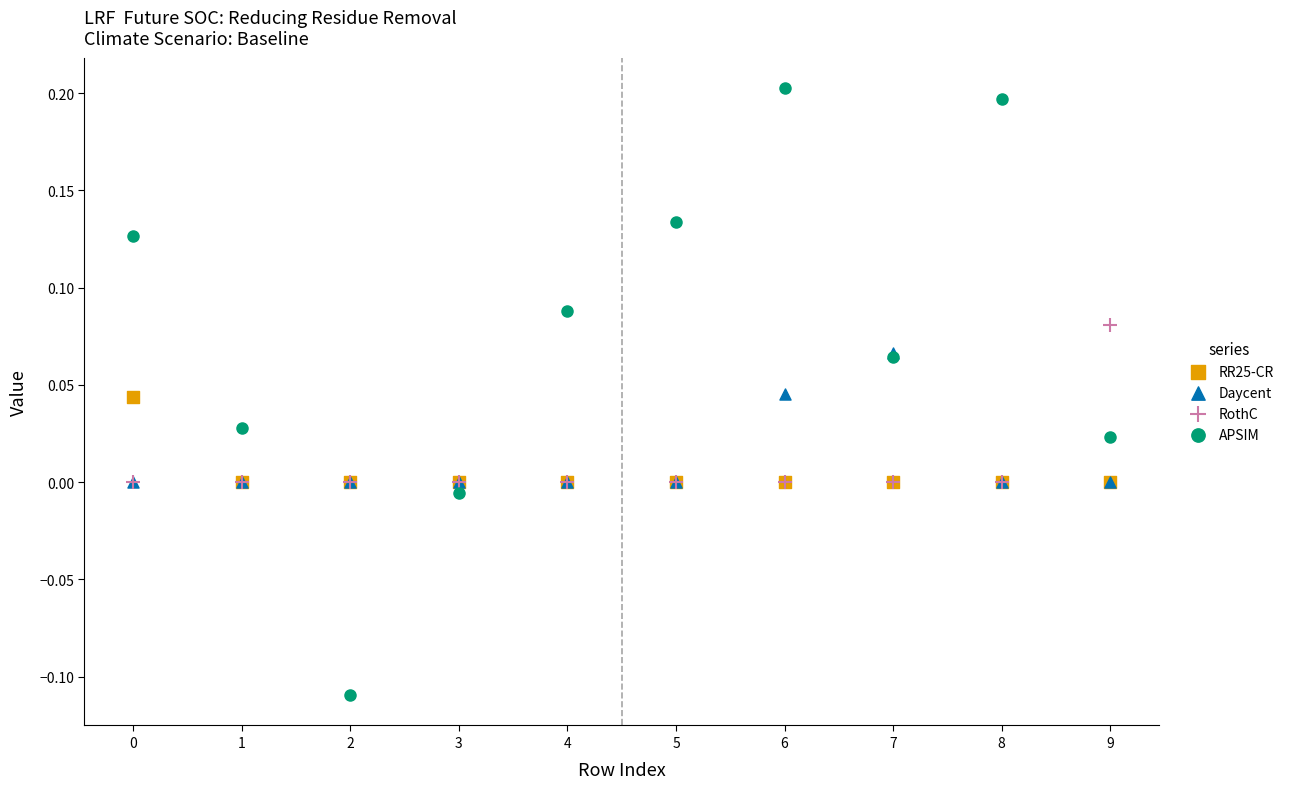

Which series contains the lowest Y value?

APSIM